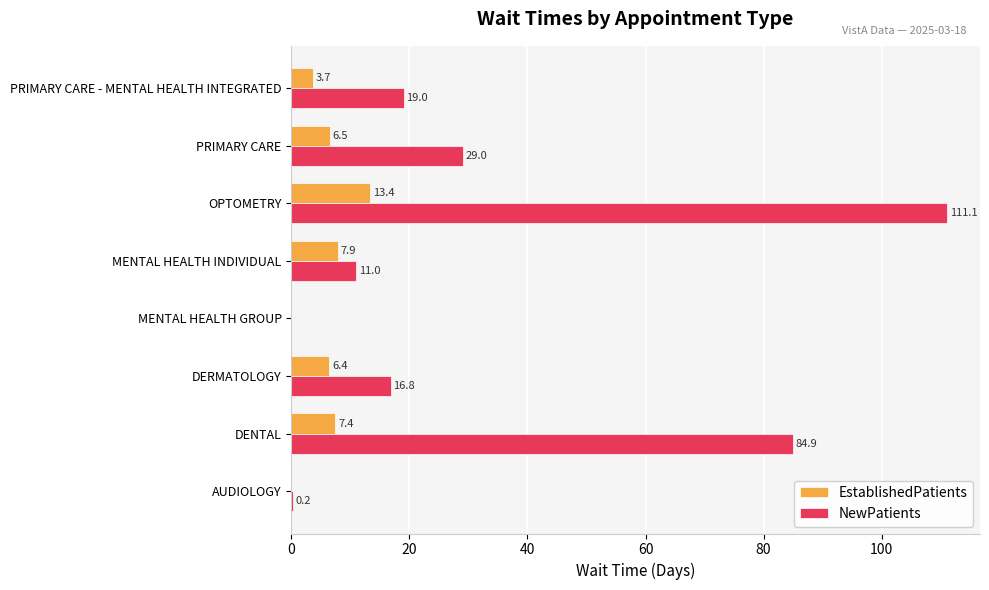

What is the total value across all series at MENTAL HEALTH INDIVIDUAL?

18.9